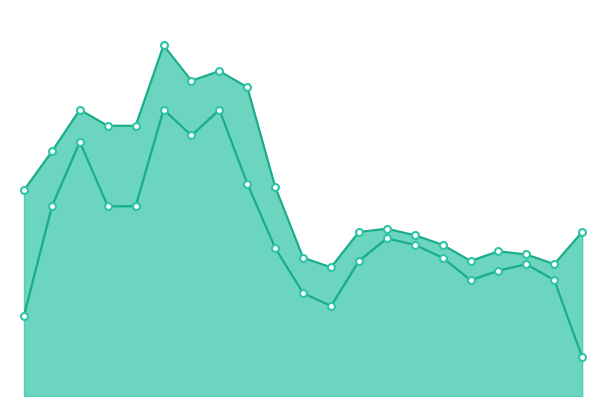

What are all the series names shown in the legend?

Máx. de Interno ( C), Mín. de Interno ( C)